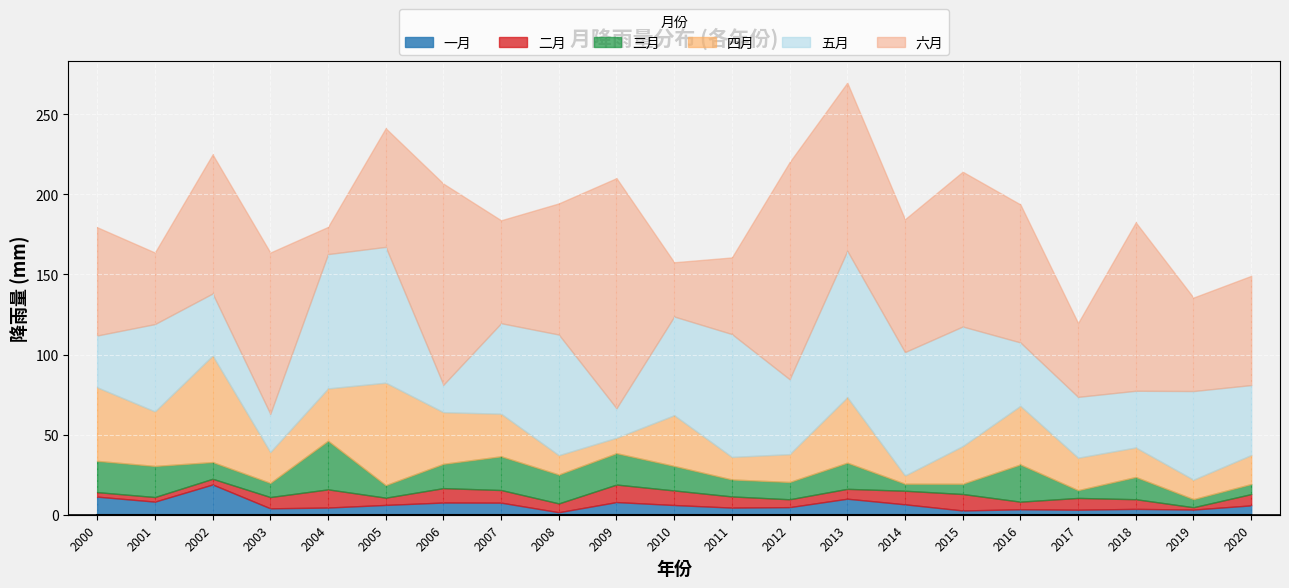

Rank the series at 2017 from highest to lowest value.

六月, 五月, 四月, 二月, 三月, 一月